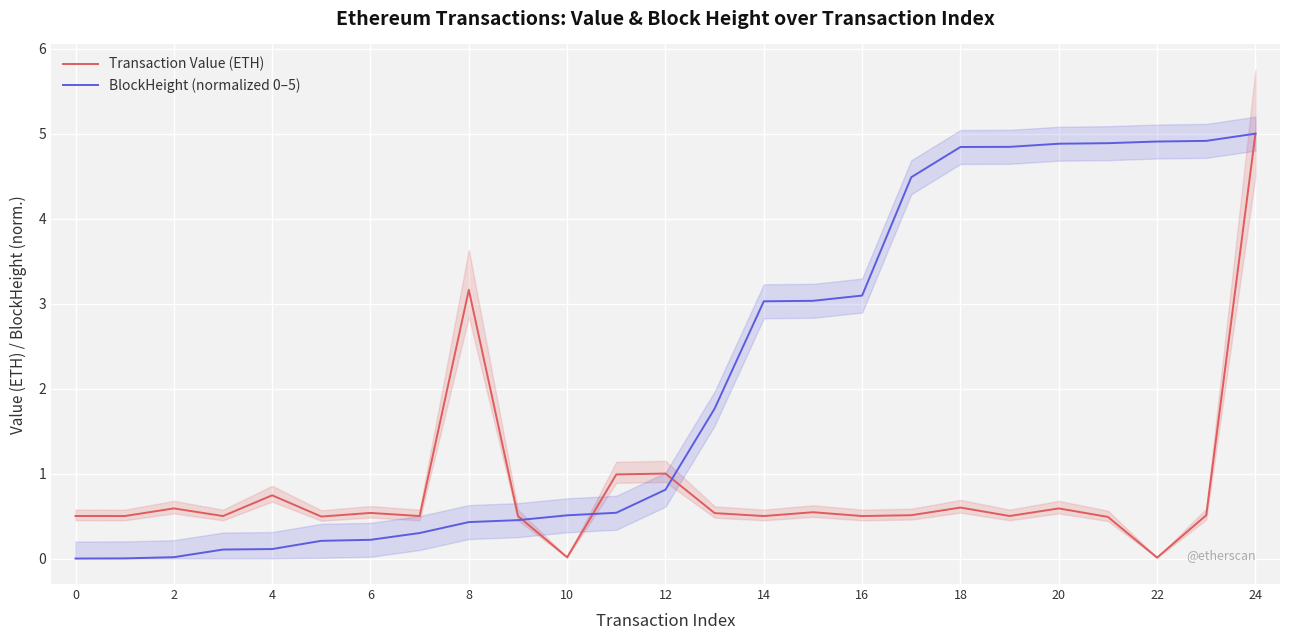

How many series are shown in this chart?

2